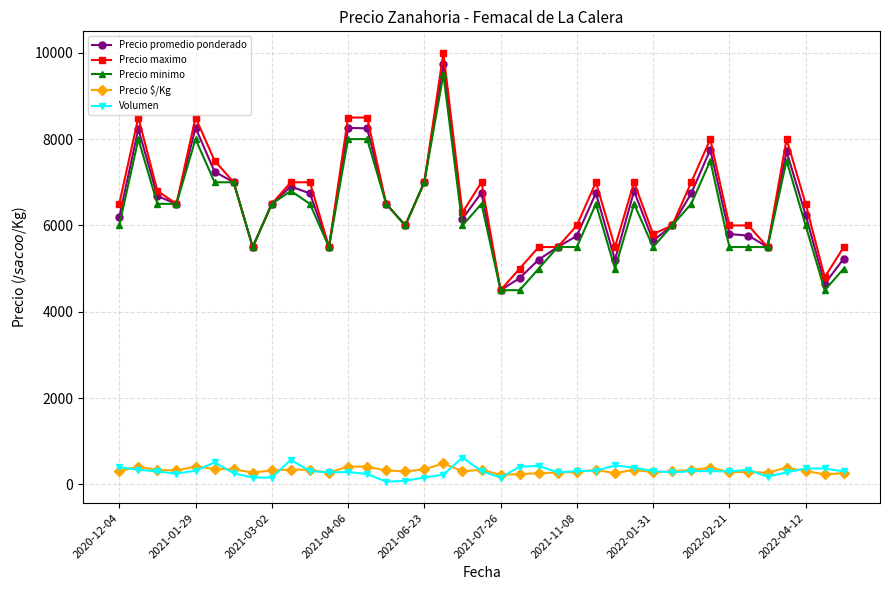

What is the greatest value displayed?

10000